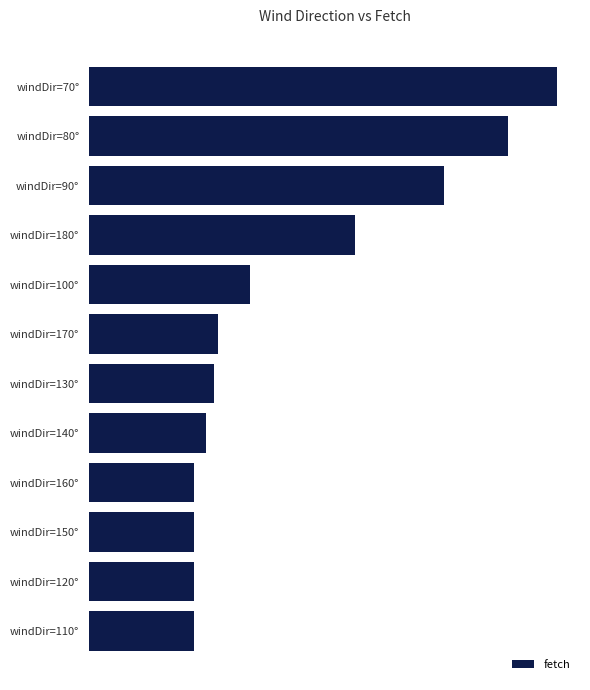

Count the number of data series in this chart.

1